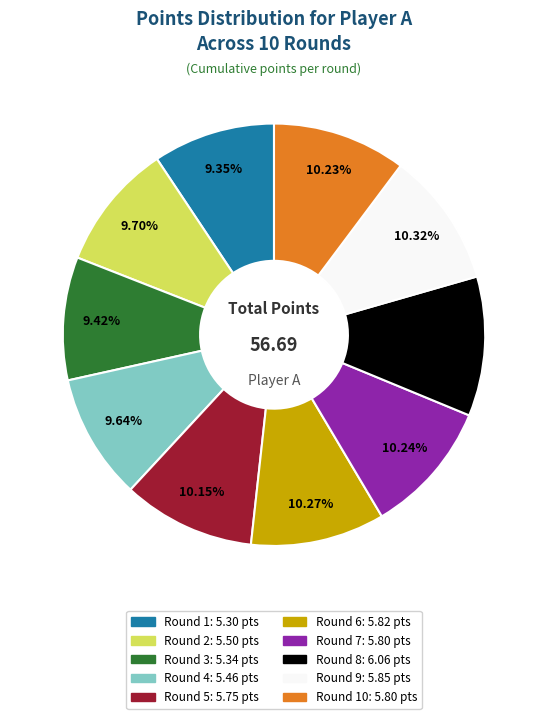

Count the number of slices in the pie.

10